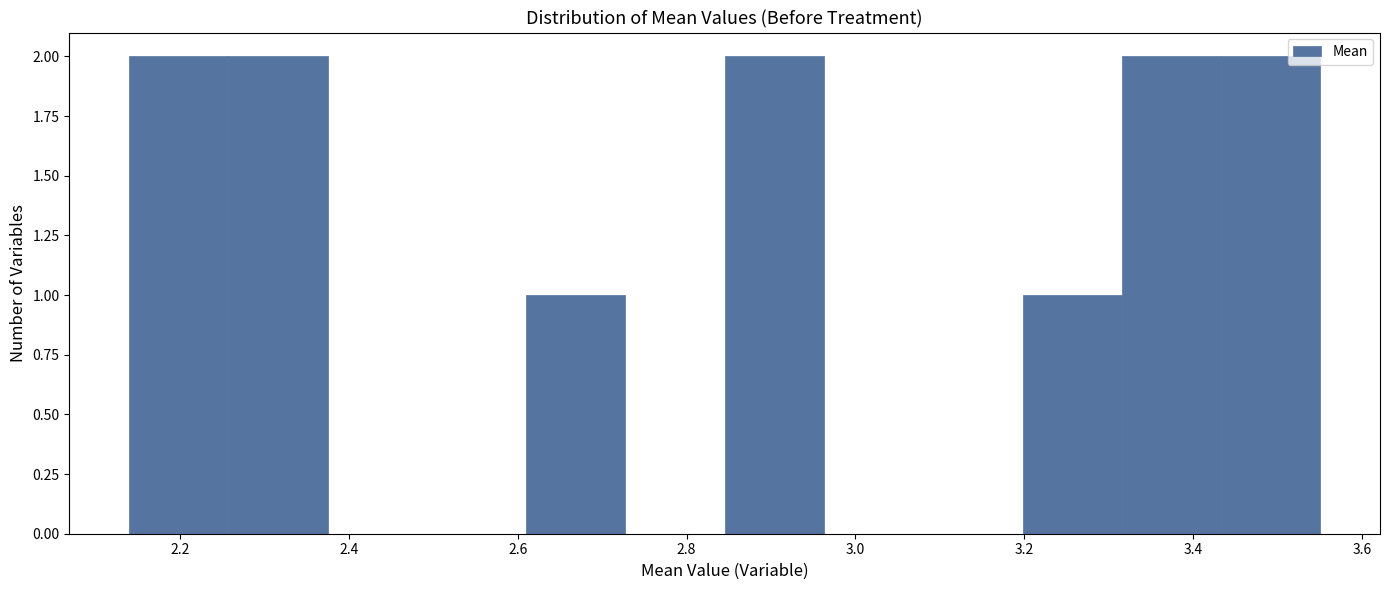

What is the height of the bar covering 3.44 to 3.56 on the x-axis? Neither the bar edges nor the heights are printed on the chart, so give them approximately, as read against the axes.

2